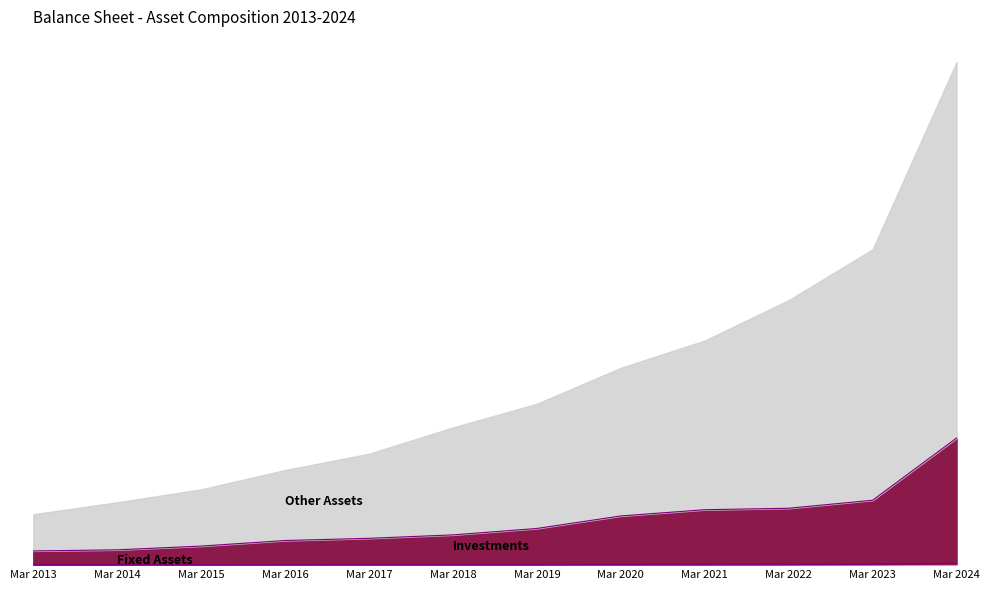

True or false: Fixed Assets and Investments cross at least once.

False